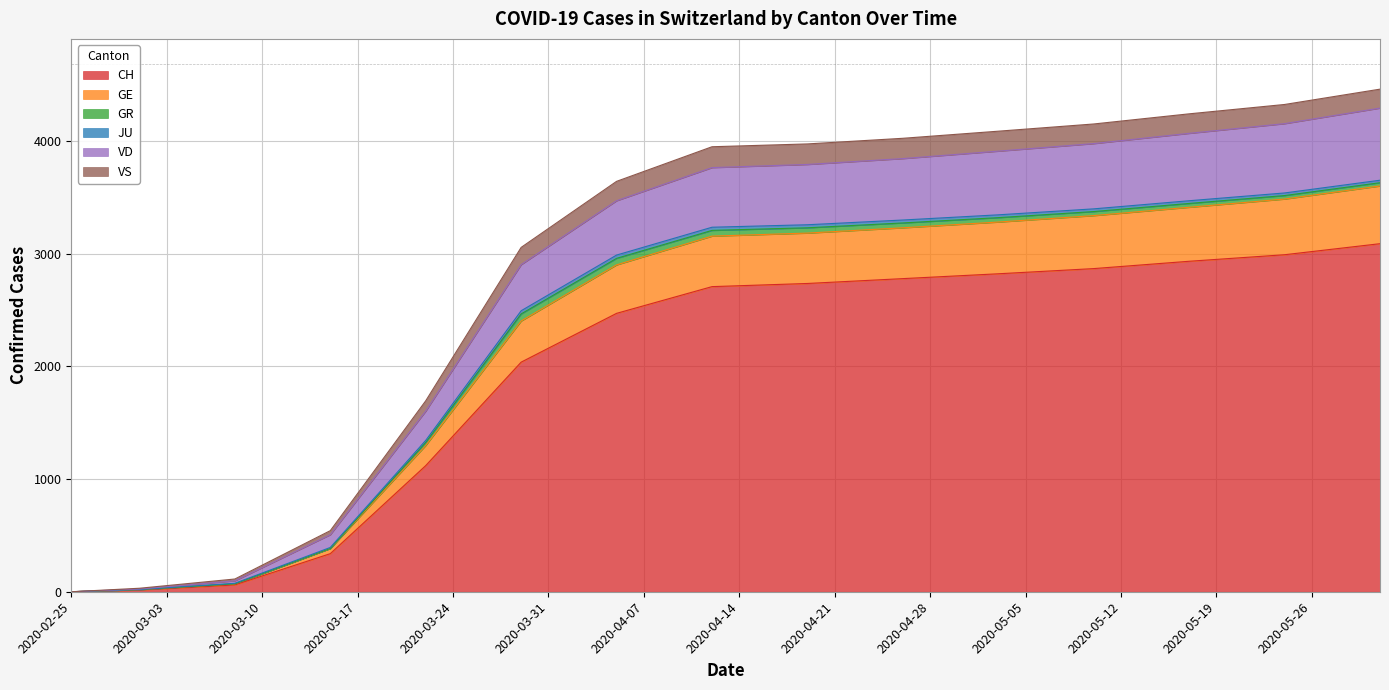

What is the highest value of the CH series?

3088